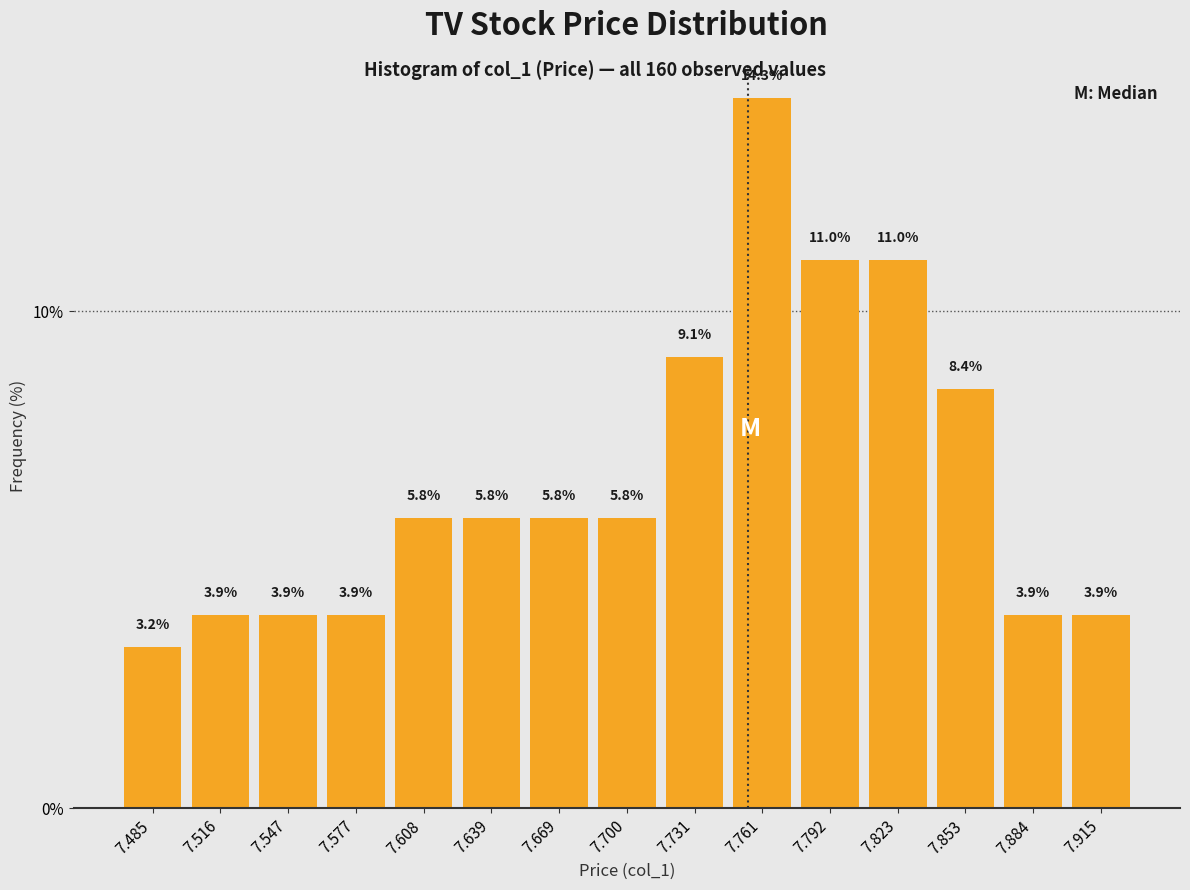

Over which range of the x-axis is the bar tallest?

7.745 to 7.775